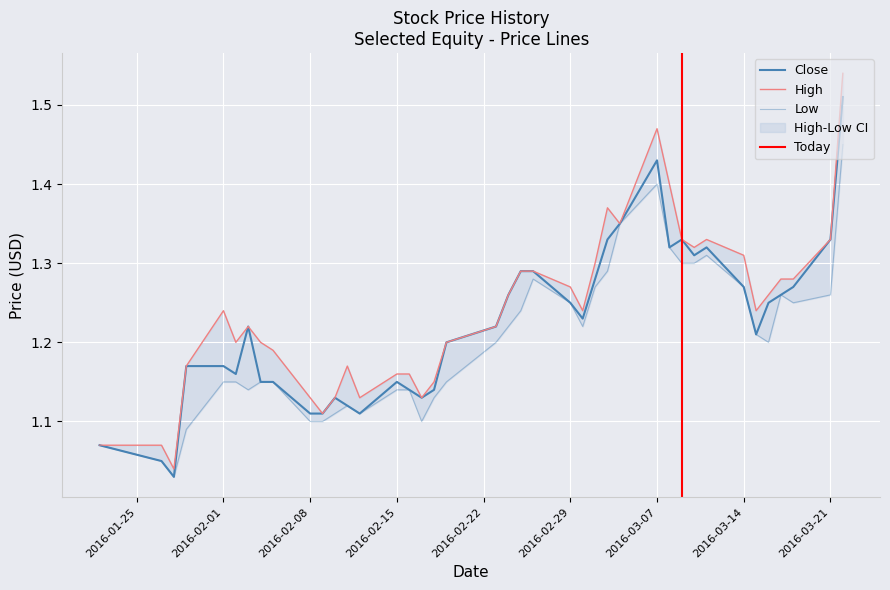

The value of High at 2016-02-12 is 2.0. True or false?

False